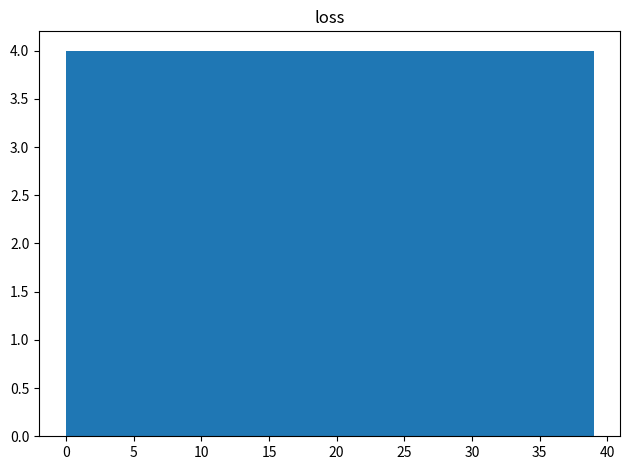

Reading left to right, transcribe this chart: for each bar, give the range it covers on the x-axis and its height. Neither the bar edges nor the heights are printed on the chart, so give them approximately, as read against the axes.

0.0 to 3.9: 4
3.9 to 7.8: 4
7.8 to 11.7: 4
11.7 to 15.6: 4
15.6 to 19.5: 4
19.5 to 23.4: 4
23.4 to 27.3: 4
27.3 to 31.2: 4
31.2 to 35.1: 4
35.1 to 39.0: 4